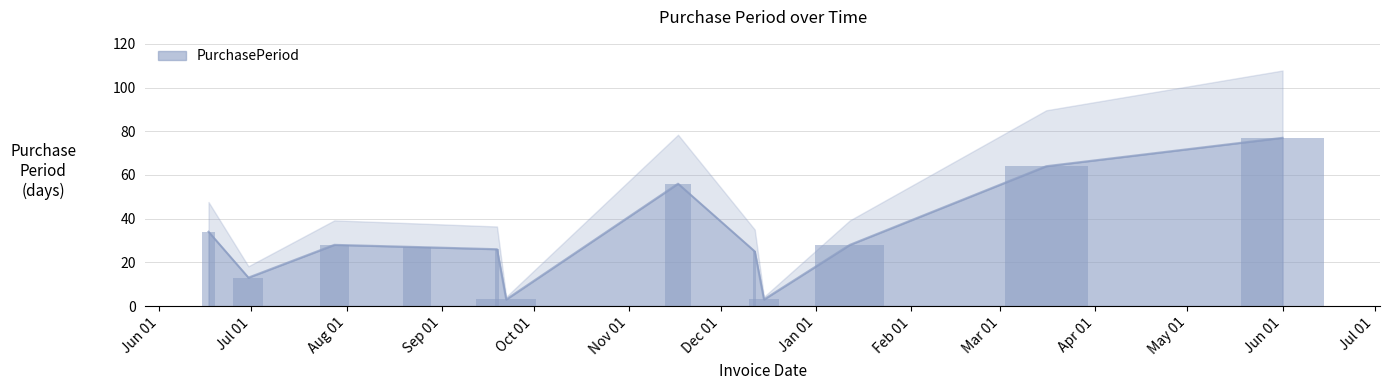

Approximately how many times larger is the value at 2016-03-16 compared to 2015-08-24?

2.4